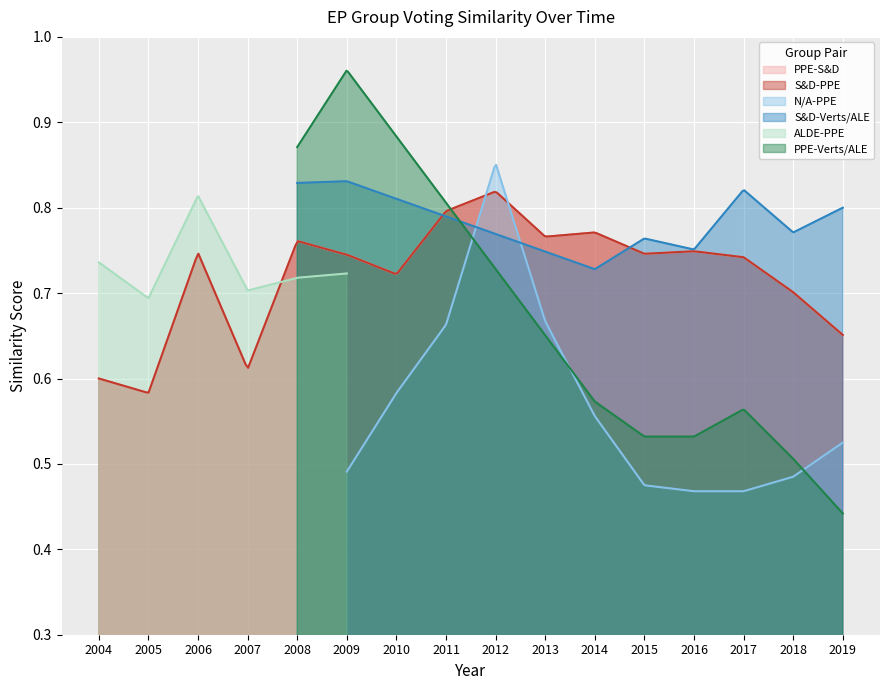

How many interior local valleys does the S&D-PPE series have?

5